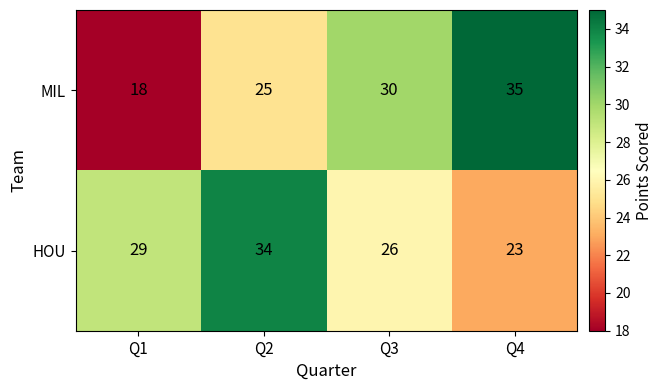

Rank the series at Q1 from highest to lowest value.

HOU, MIL